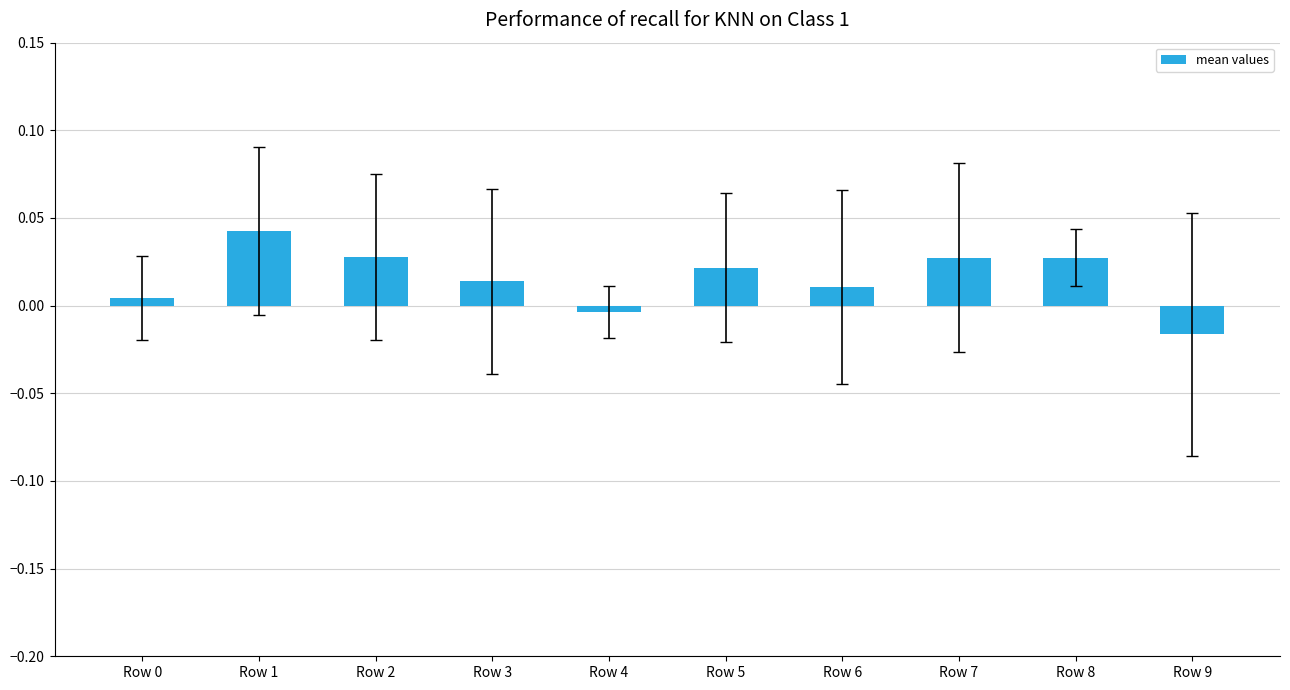

Does the chart contain any negative values?

Yes